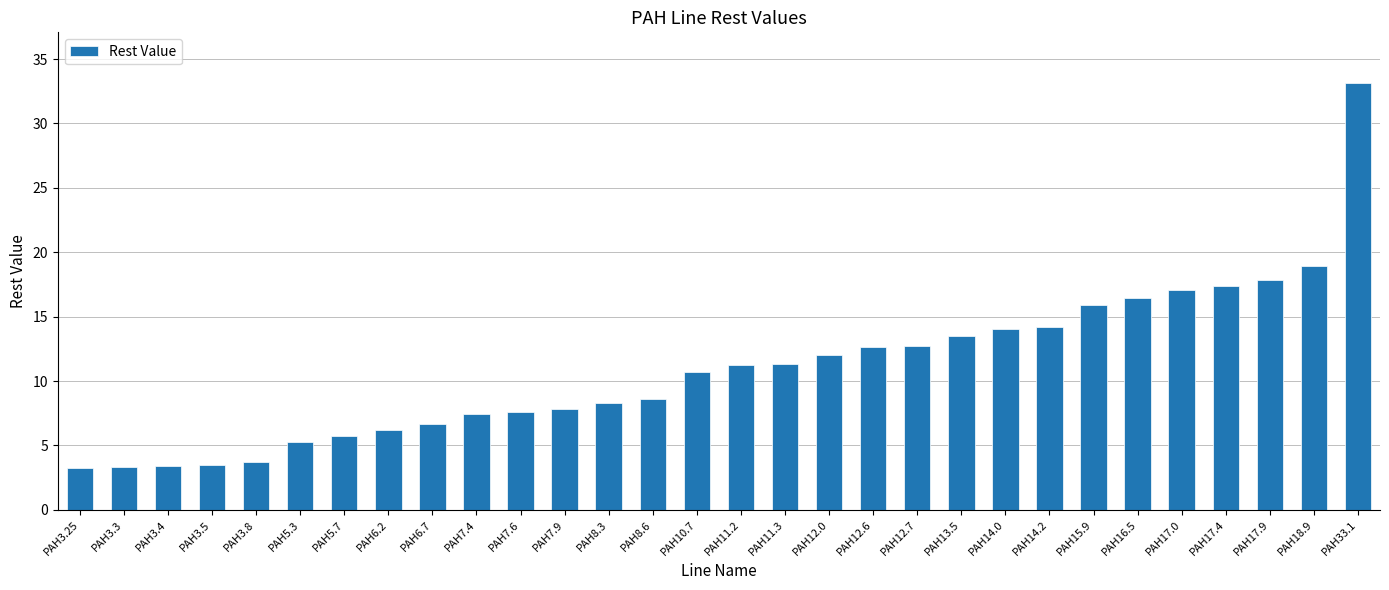

What is the label of the 21st bar from the left?

PAH13.5